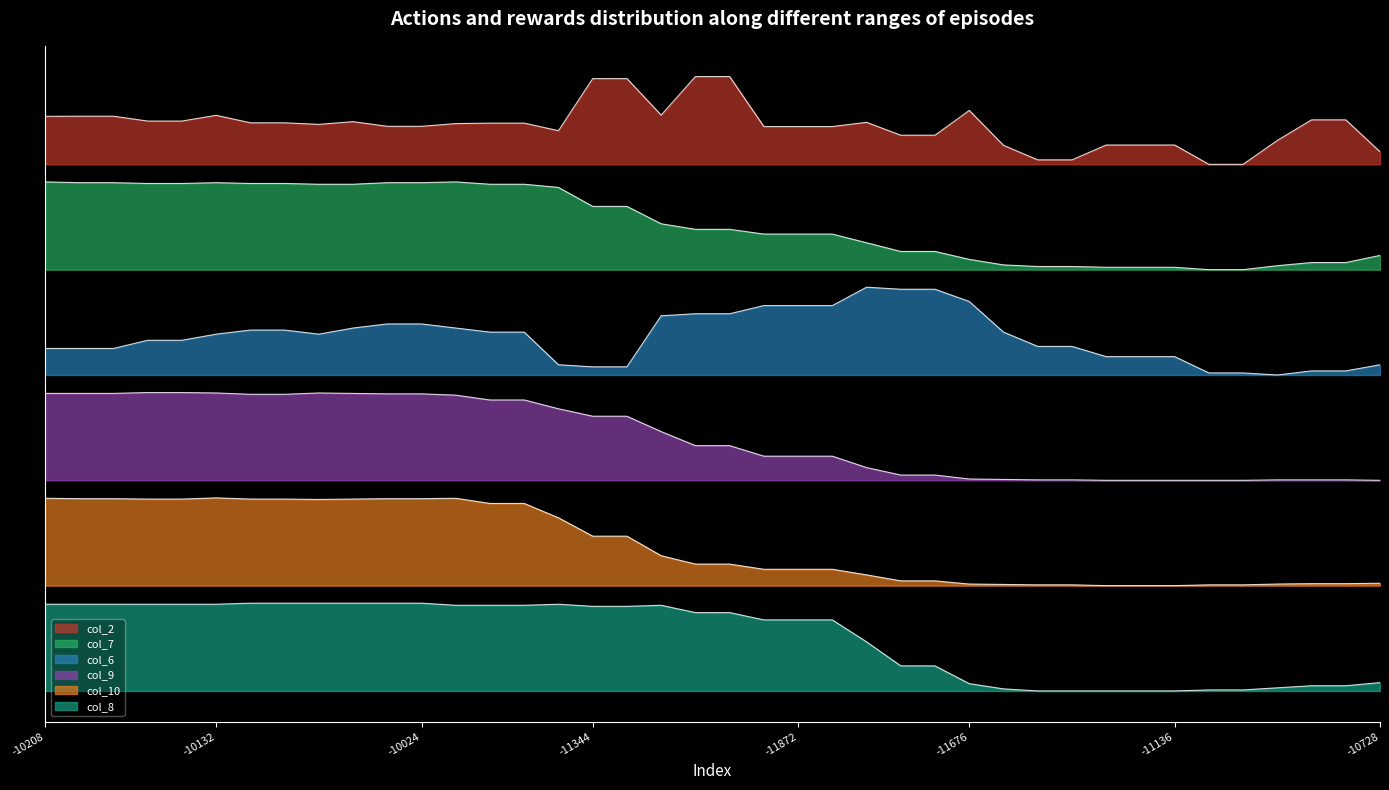

True or false: col_10 and col_7 cross at least once.

False